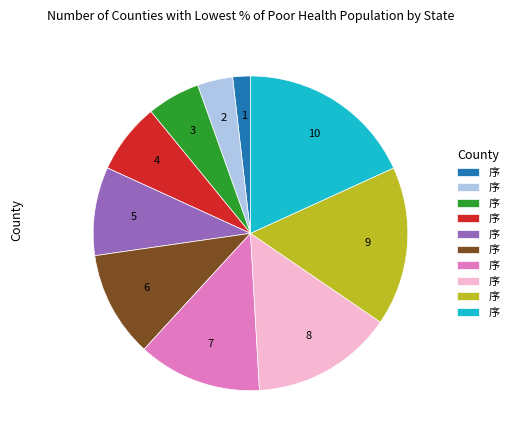

Is there a majority slice in this chart?

No